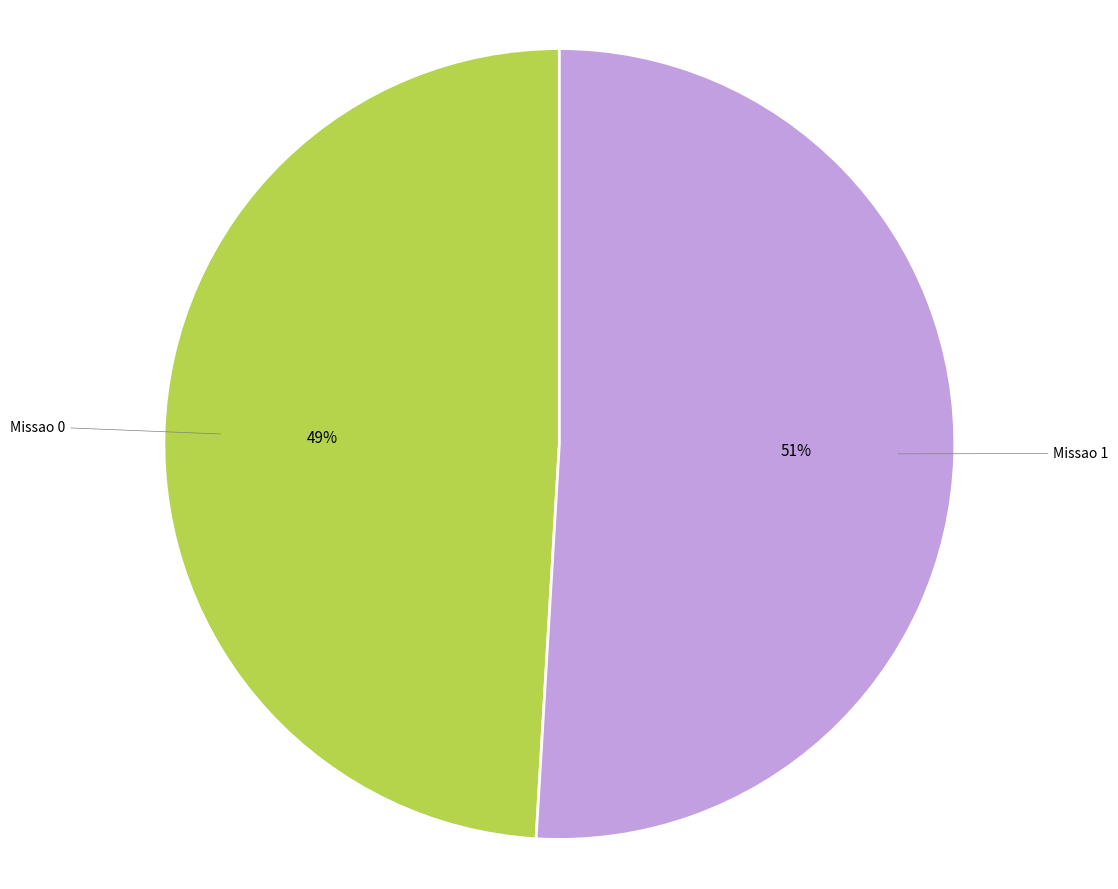

Is there any slice that represents more than half of the pie?

Yes